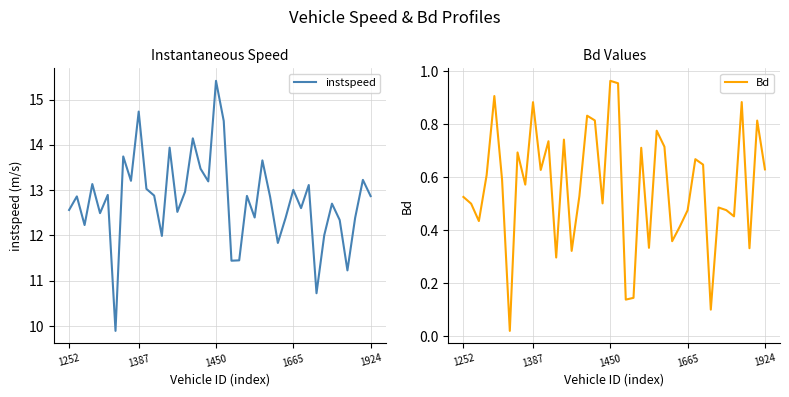

What is the difference between the instspeed values at 23 and 27?

1.0